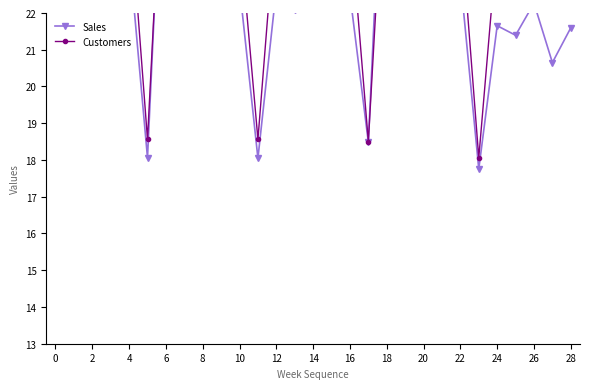

The Customers series shows 26.1 at 14. True or false?

True